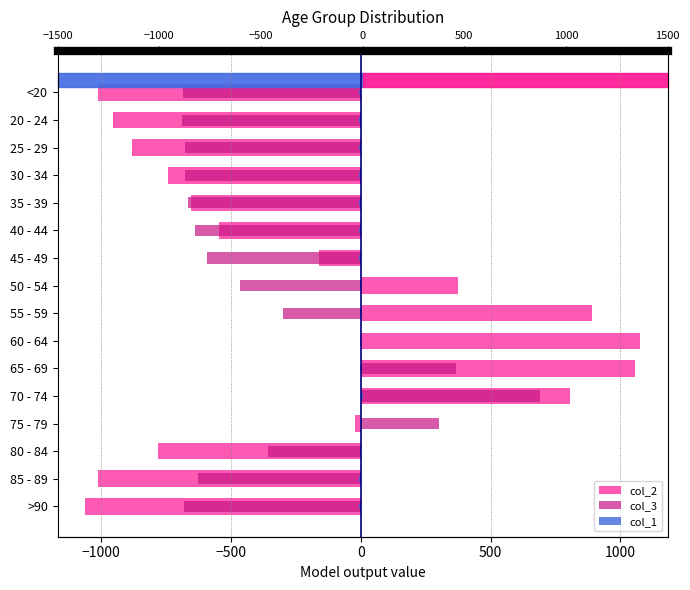

What is the value of the col_3 bar at the 11th from the left?

366.5